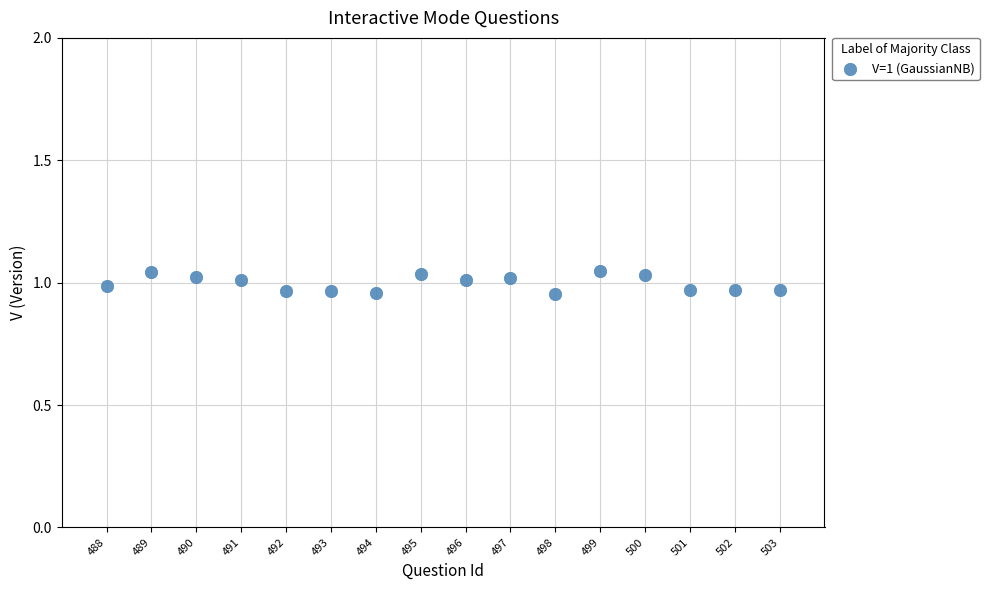

What is the range of X values (max minus min)?

15.0